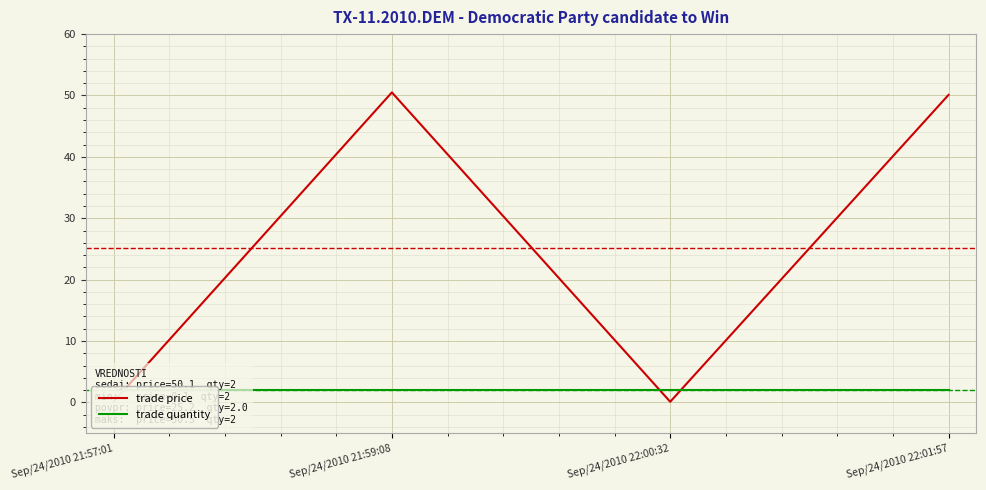

Which has a higher value, Sep/24/2010 22:01:57 or Sep/24/2010 21:59:08?

Sep/24/2010 21:59:08